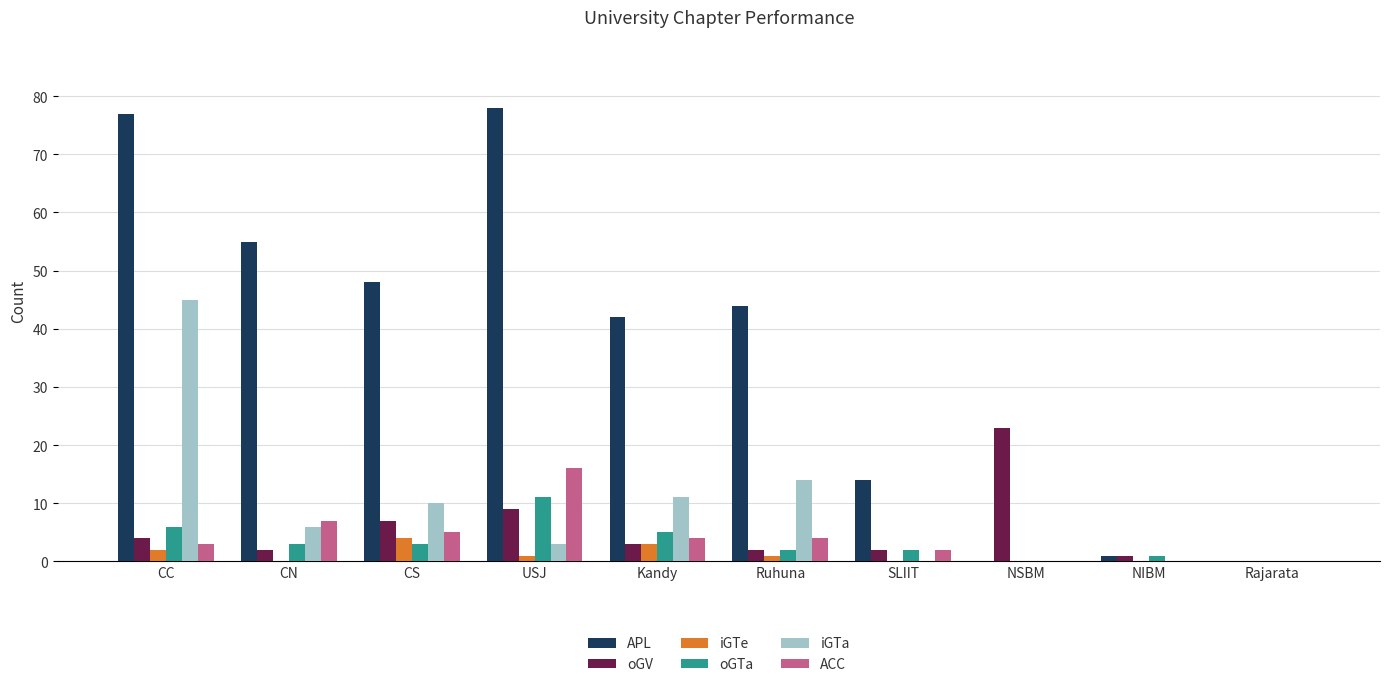

What is the spread (max minus min) of values at Ruhuna?

43